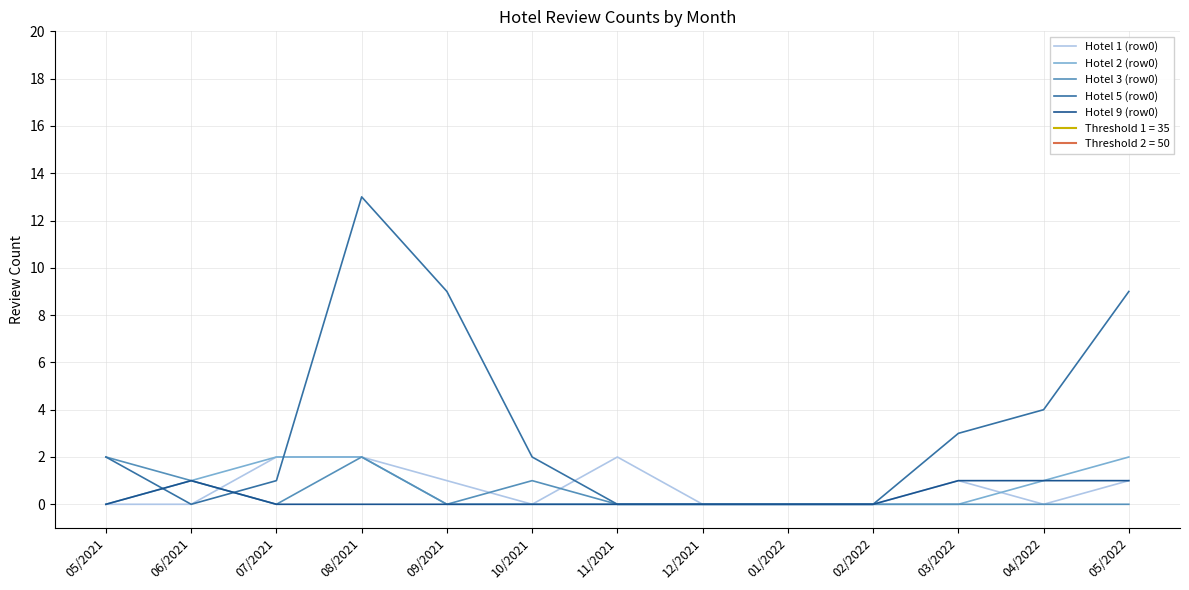

How many interior local peaks does the Hotel 3 (row0) series have?

2